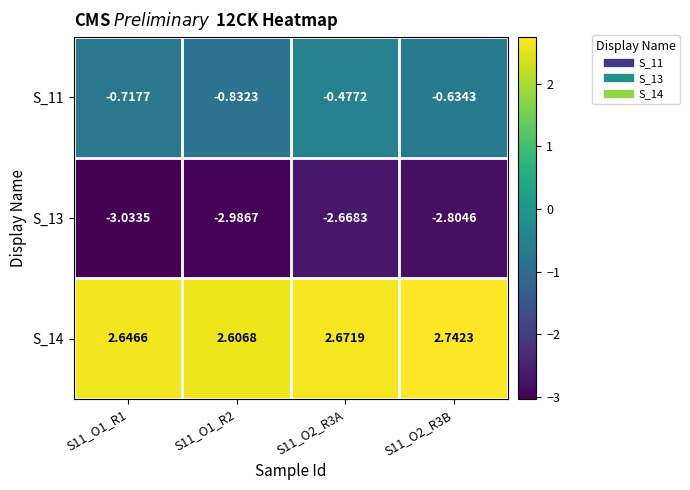

Is the value of S_13 at S11_O2_R3A greater than the value of S_14 at S11_O1_R1?

No